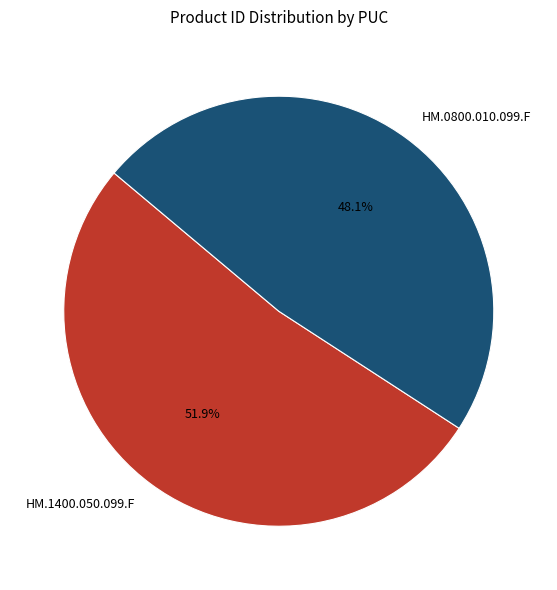

What portion of the pie excludes HM.0800.010.099.F?

51.9%